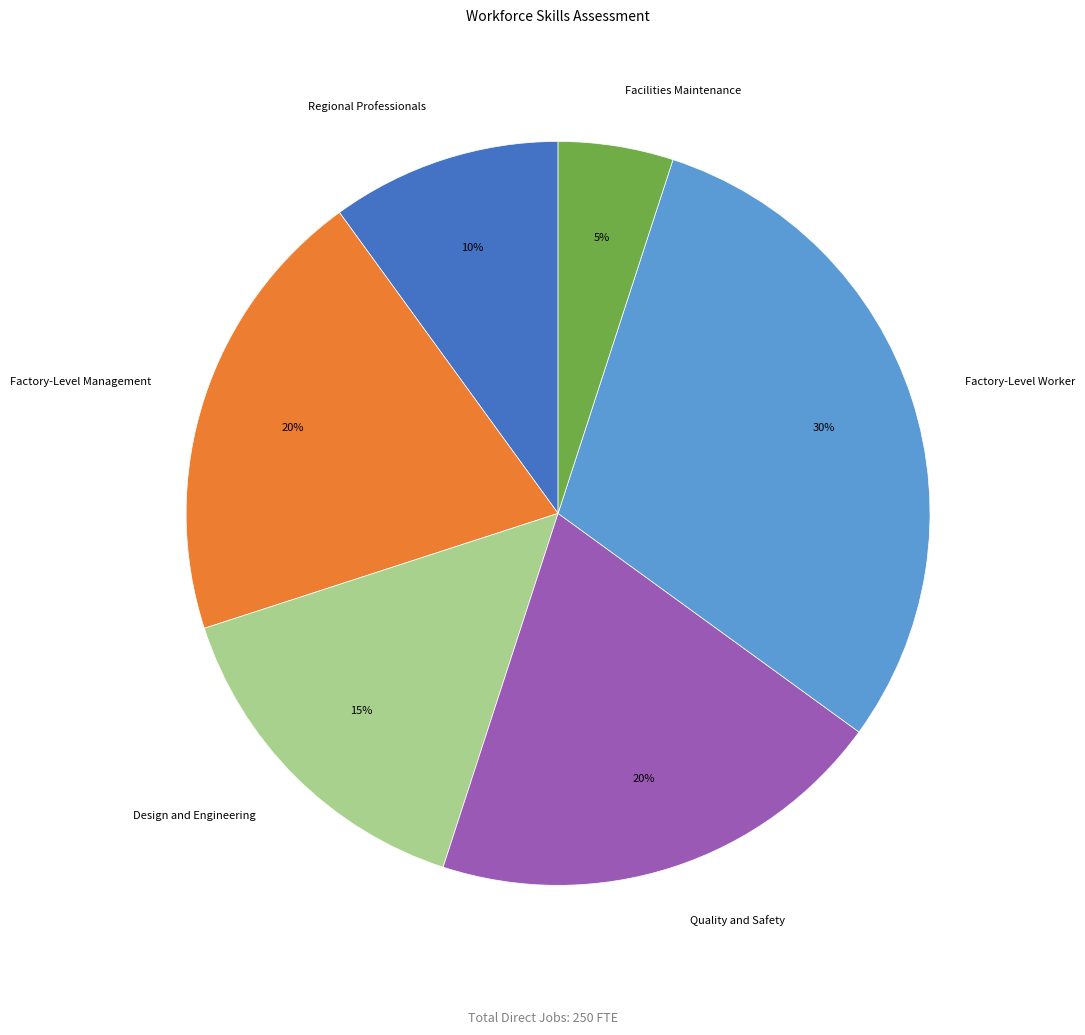

Between Facilities Maintenance and Factory-Level Management, which is larger?

Factory-Level Management